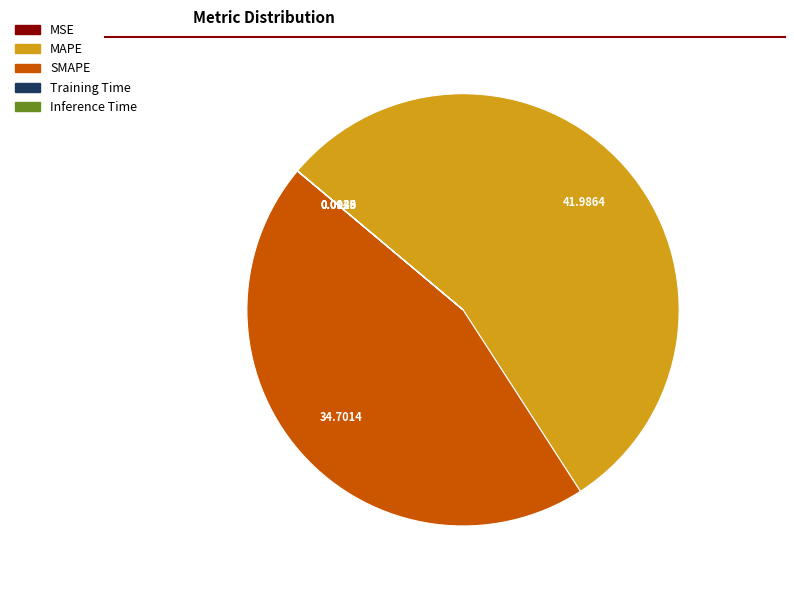

Which category has the biggest portion of the pie?

MAPE